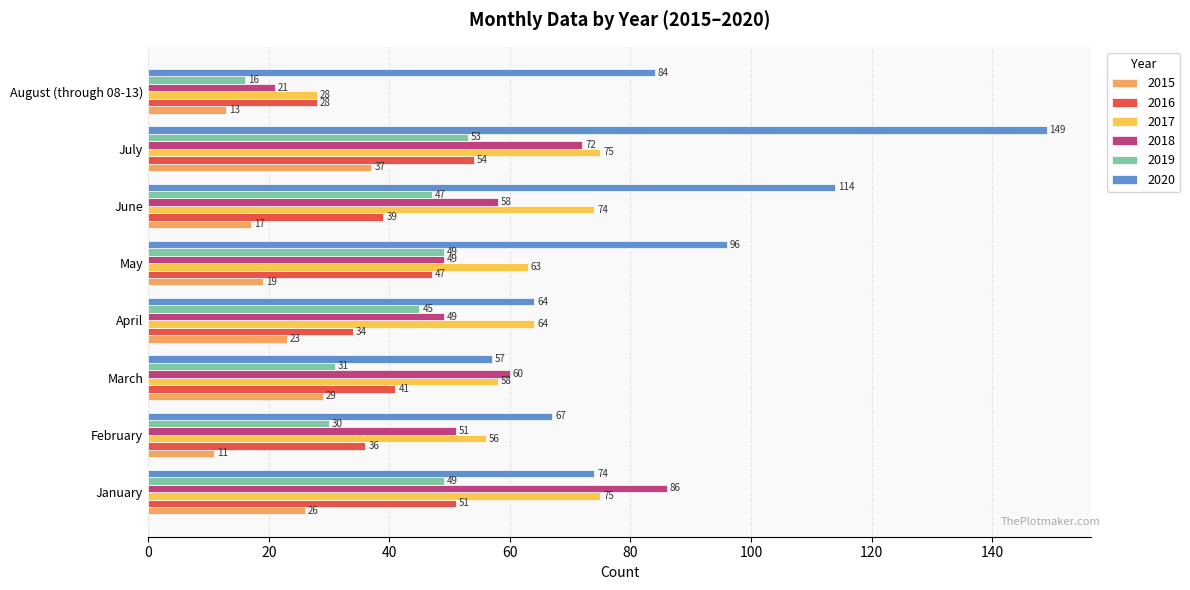

What is the minimum value for 2018?

21